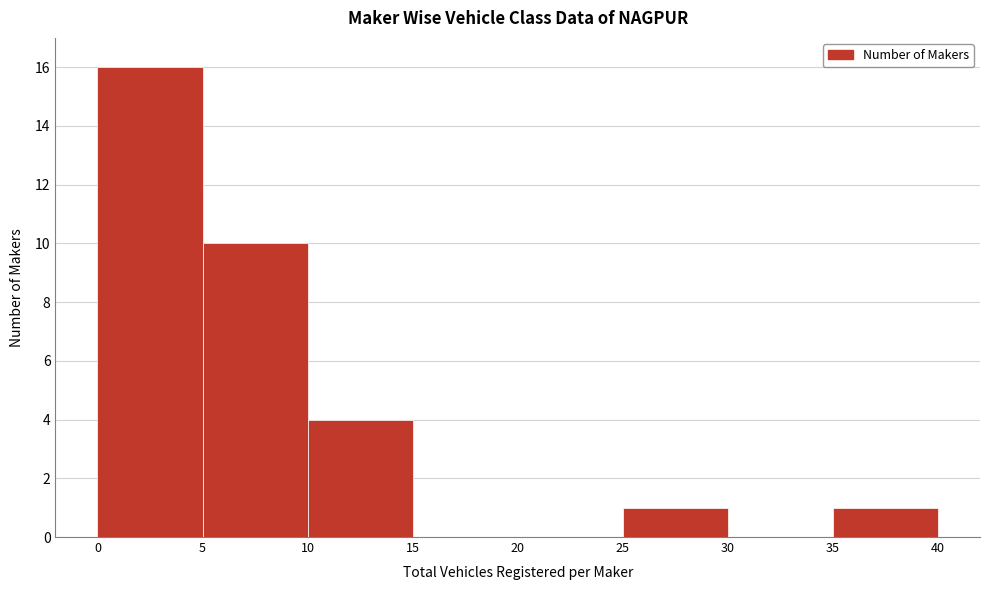

Reading left to right, transcribe this chart: for each bar, give the range it covers on the x-axis and its height. The values are not printed on the chart, so give them approximately, as read against the axis.

0 to 5: 16
5 to 10: 10
10 to 15: 4
15 to 20: 0
20 to 25: 0
25 to 30: 1
30 to 35: 0
35 to 40: 1